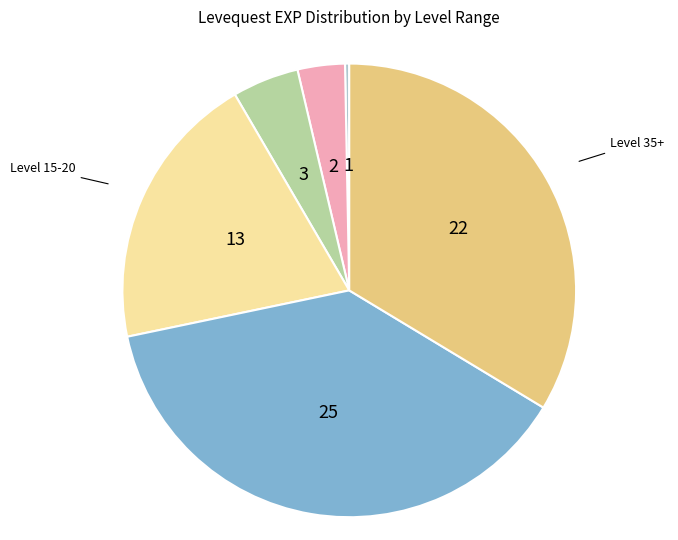

How many slices are in this pie chart?

6